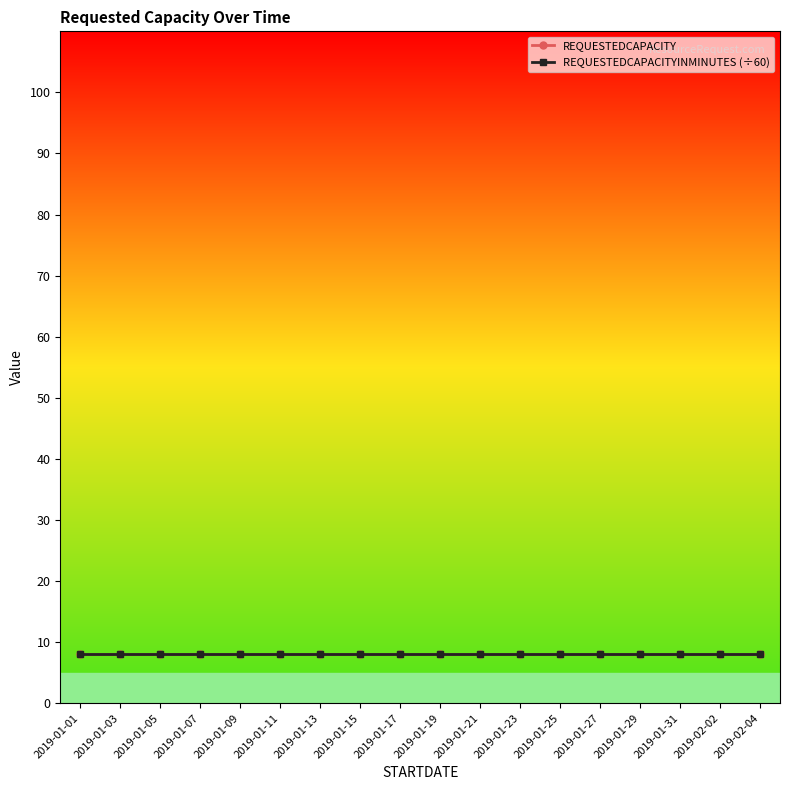

What is the highest value of the REQUESTEDCAPACITY series?

8